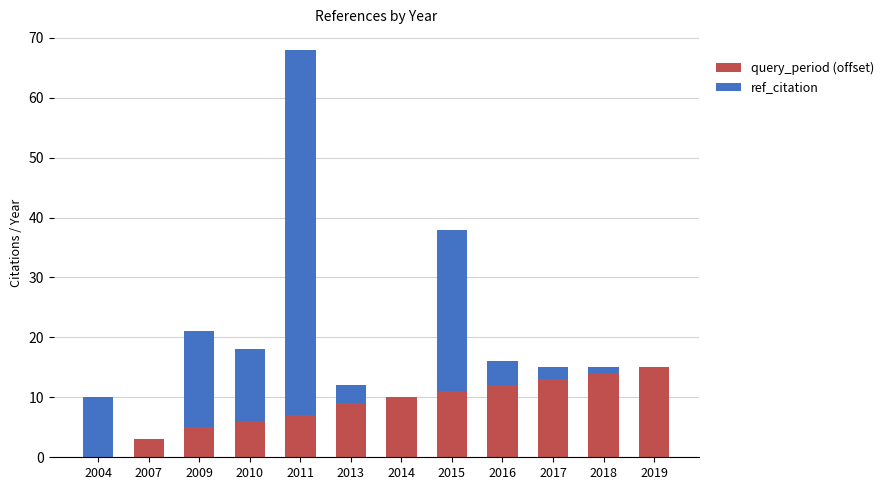

What is the total value across all series at 2010?

18